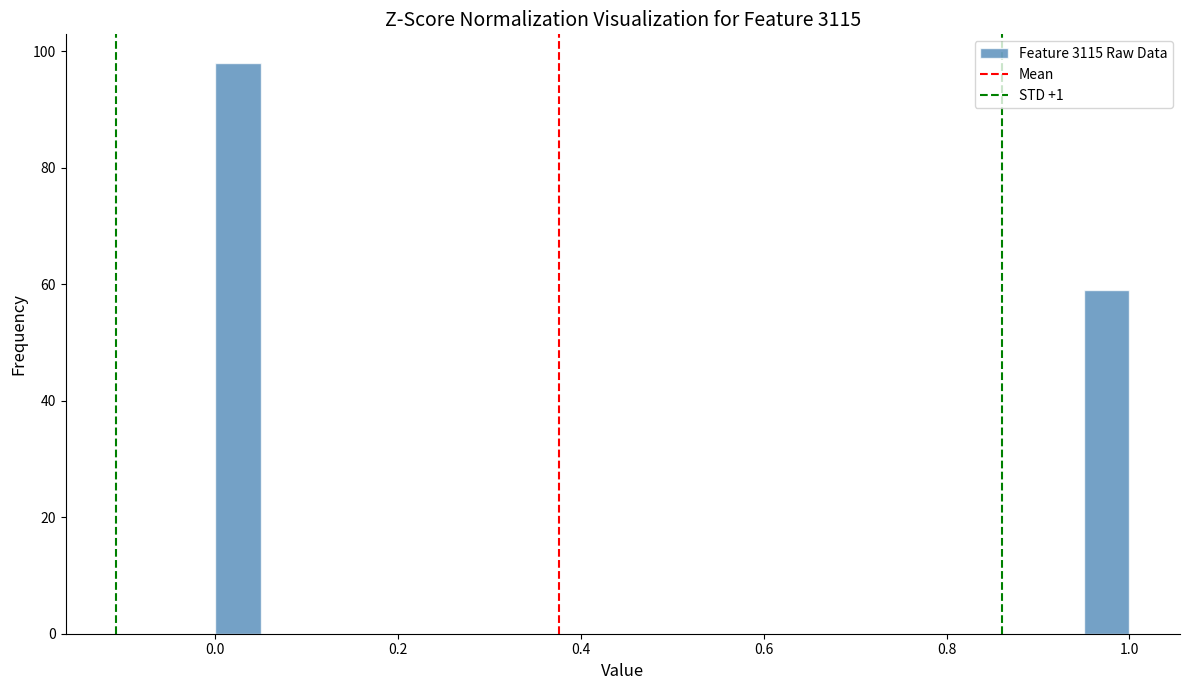

Read against the x-axis, roughly where is the centre of the tallest bar?

0.02